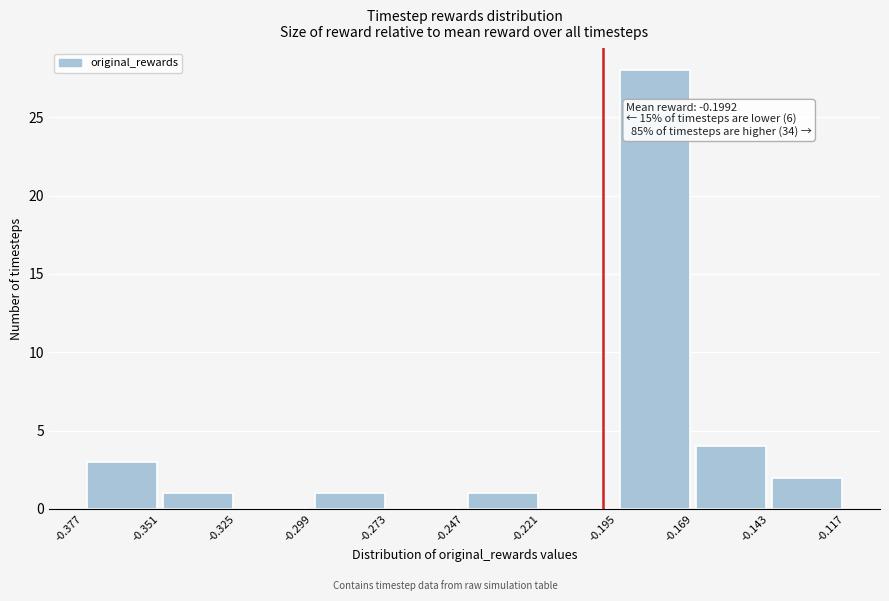

Over which range of the x-axis is the bar tallest?

-0.195 to -0.169